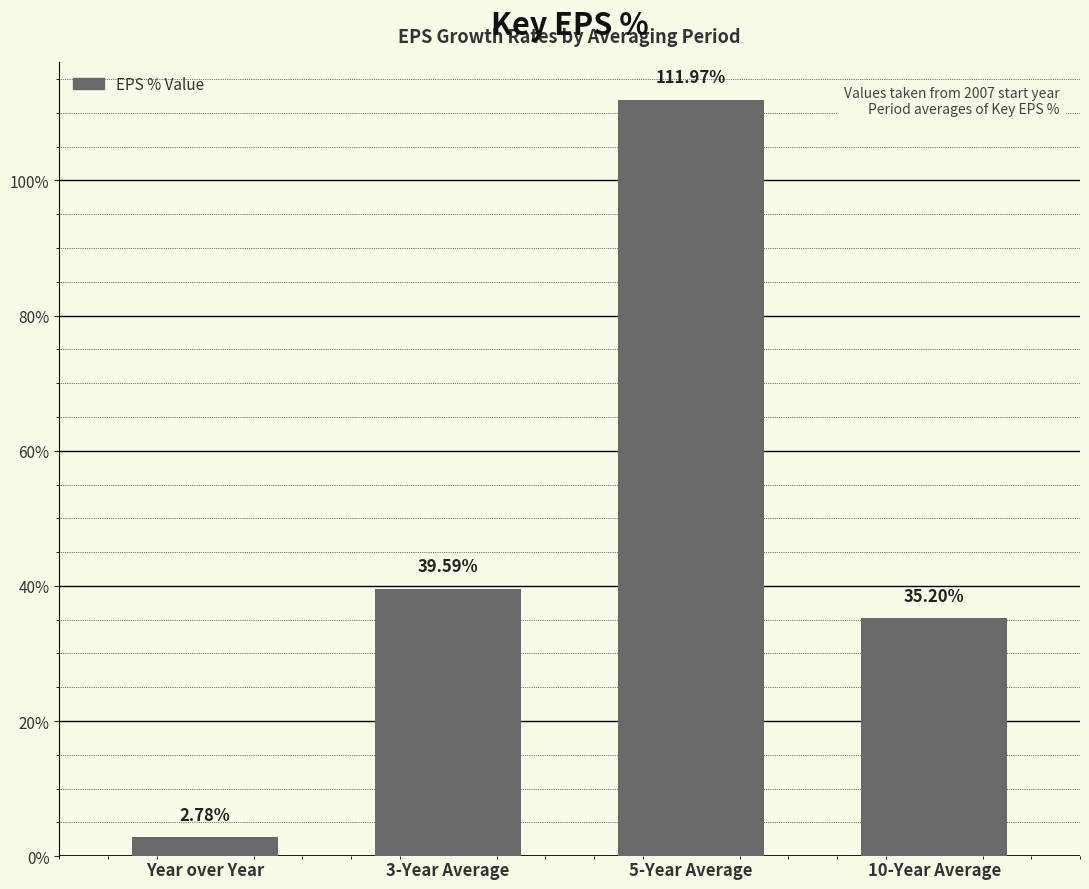

How many values are below 39?

2